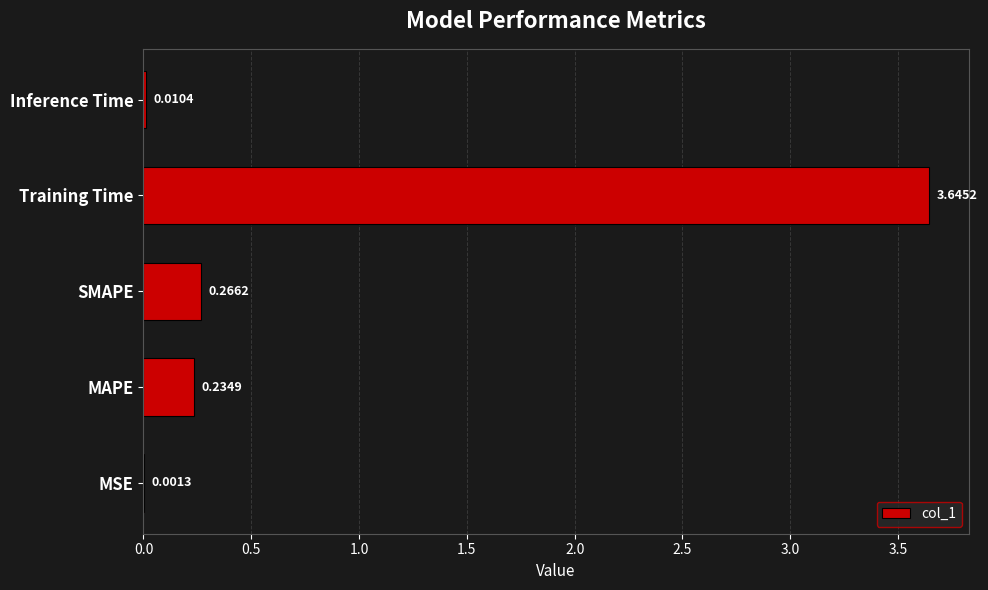

Which category has the highest value across all series?

Training Time